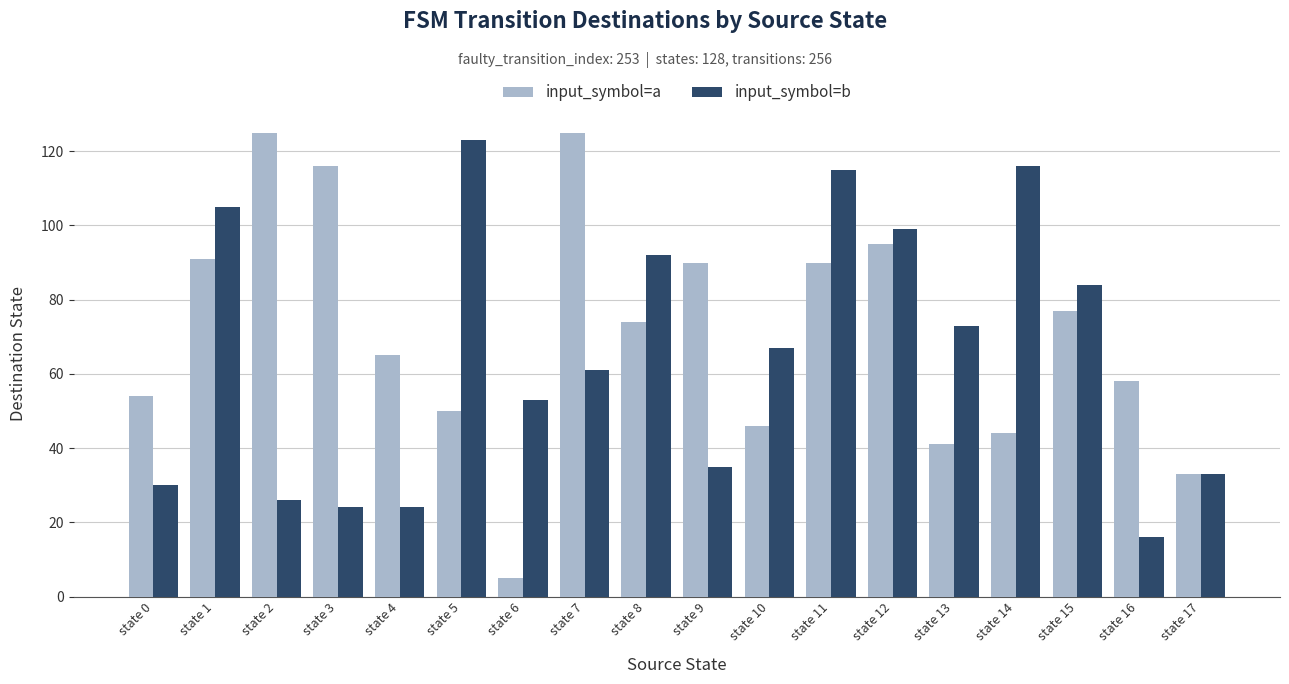

List the series in order of their overall mean, highest first.

input_symbol=a, input_symbol=b